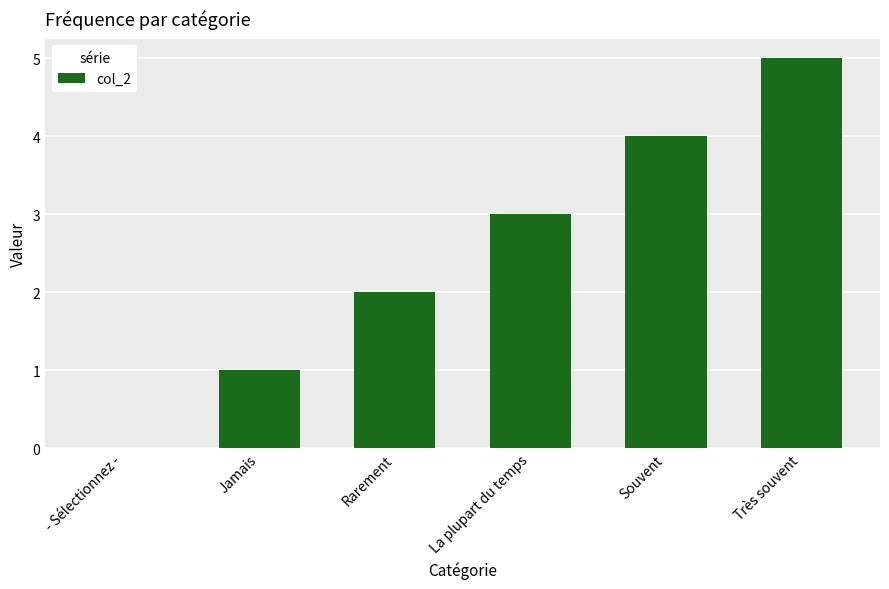

What is the ratio of the value at La plupart du temps to the value at Jamais?

3.0